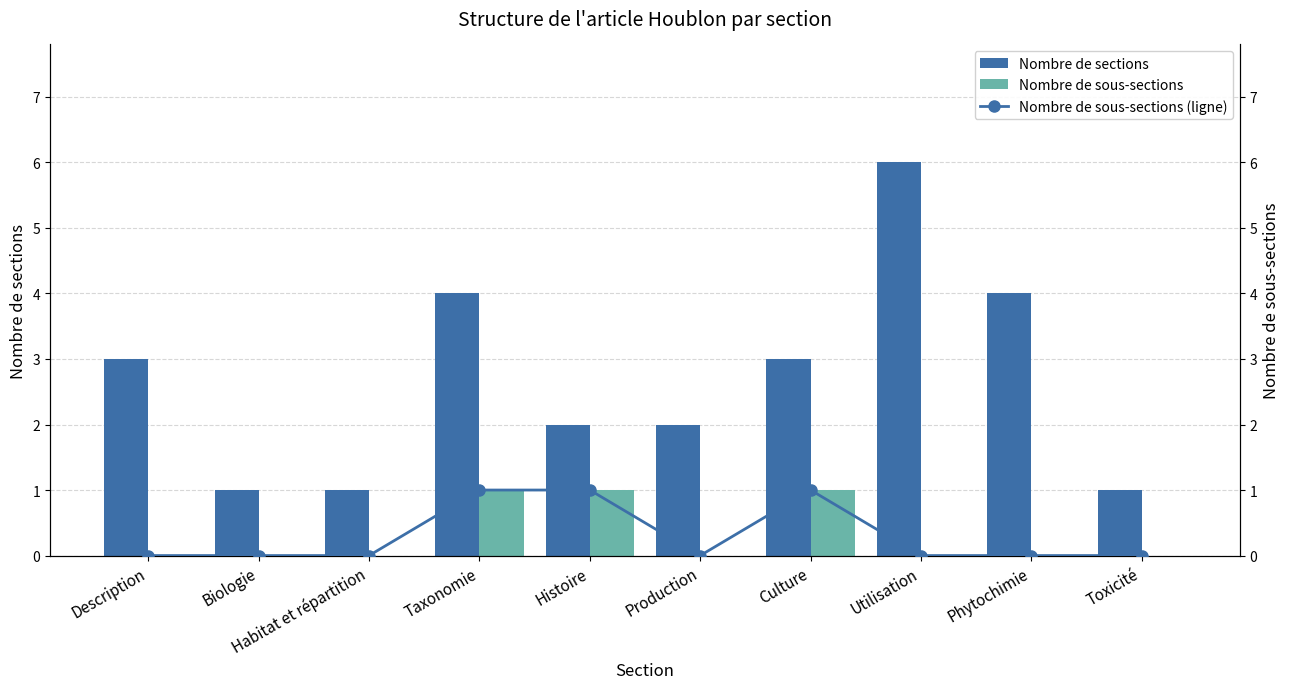

How many positive values does the Nombre de sous-sections series have?

3